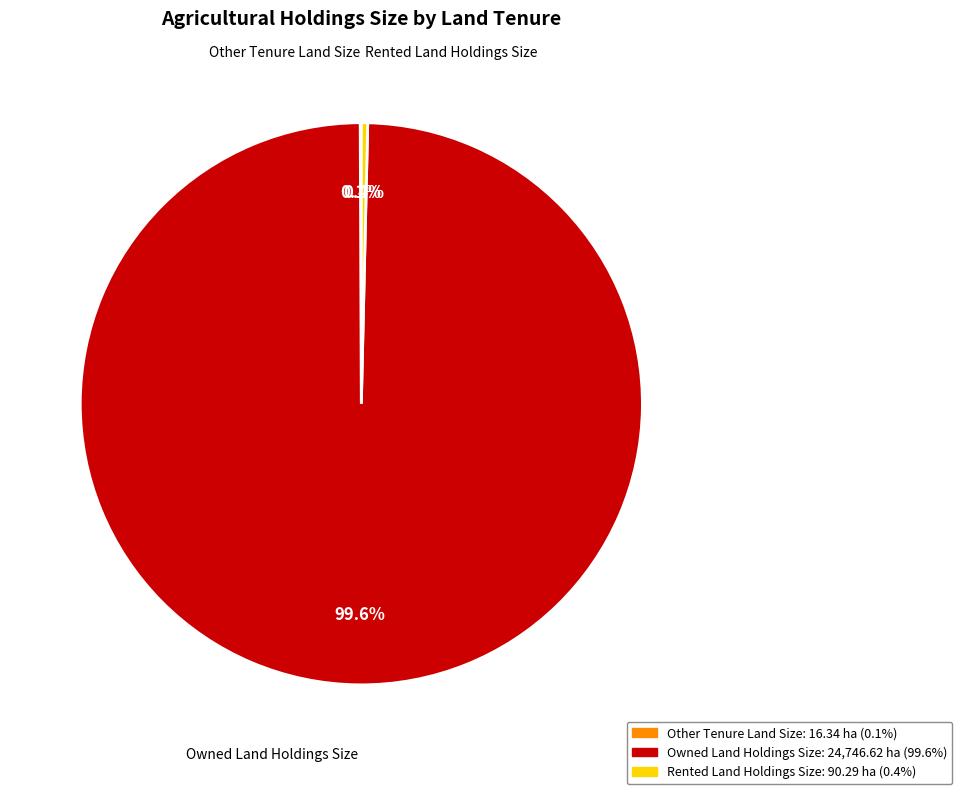

Is it true that Rented Land Holdings Size is 0% of the pie?

True